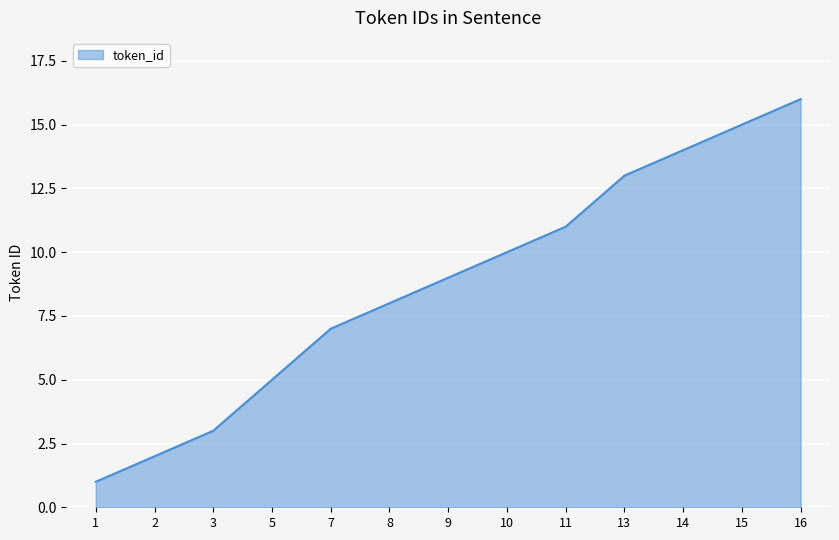

List the labels in order of value, largest first.

16, 15, 14, 13, 11, 10, 9, 8, 7, 5, 3, 2, 1